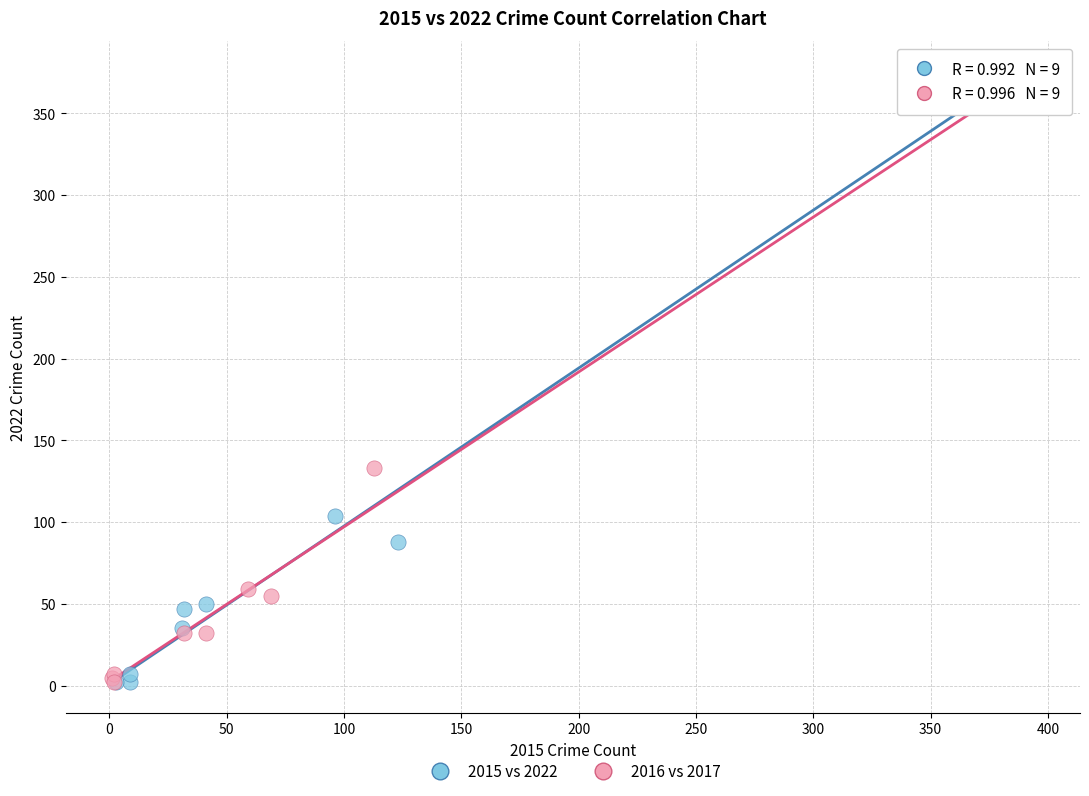

What are all the series names shown in the legend?

2015 vs 2022, 2016 vs 2017